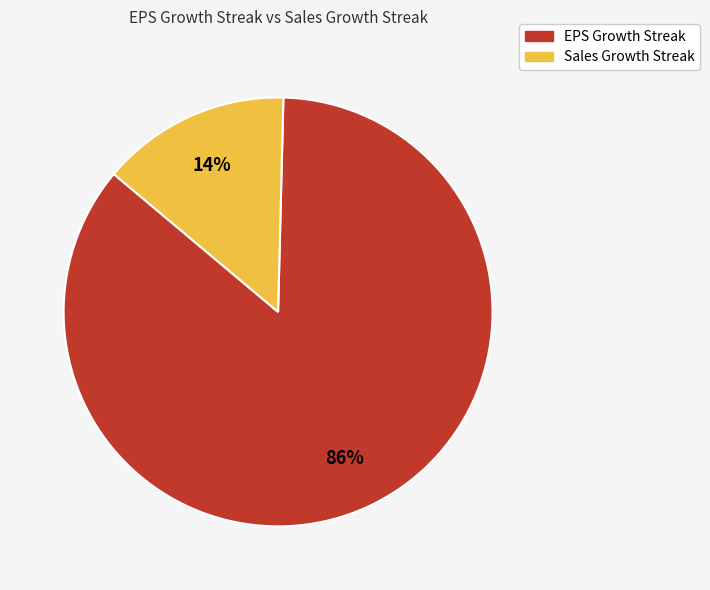

Does Sales Growth Streak account for over 50% of the chart?

No